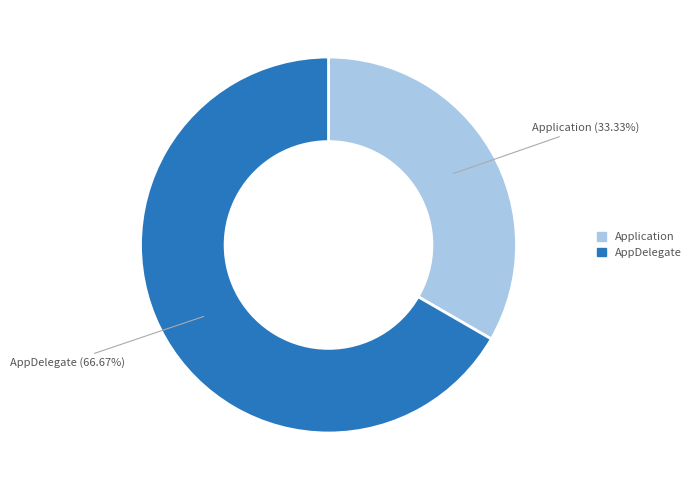

What is the largest slice in the pie chart?

AppDelegate